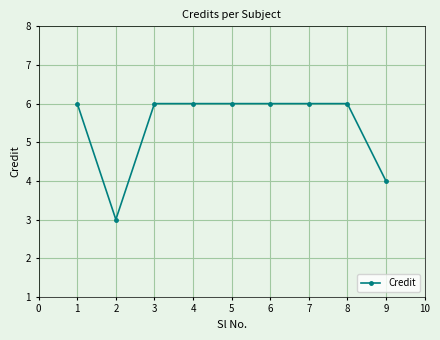

What is the value of the 2nd point from the left?

3